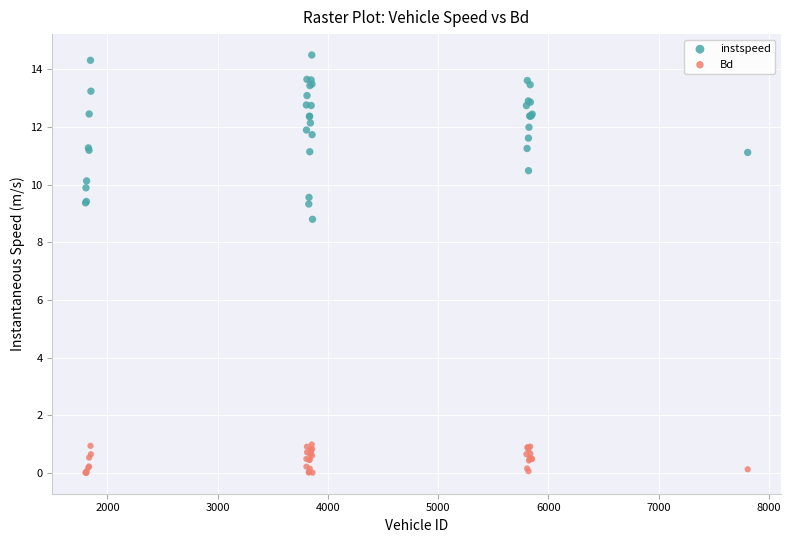

Which series reaches the maximum Y coordinate?

instspeed